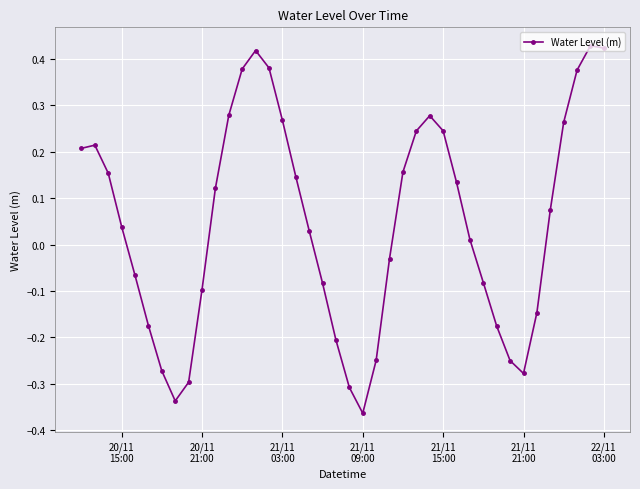

What is the difference between the maximum and minimum values?

0.8